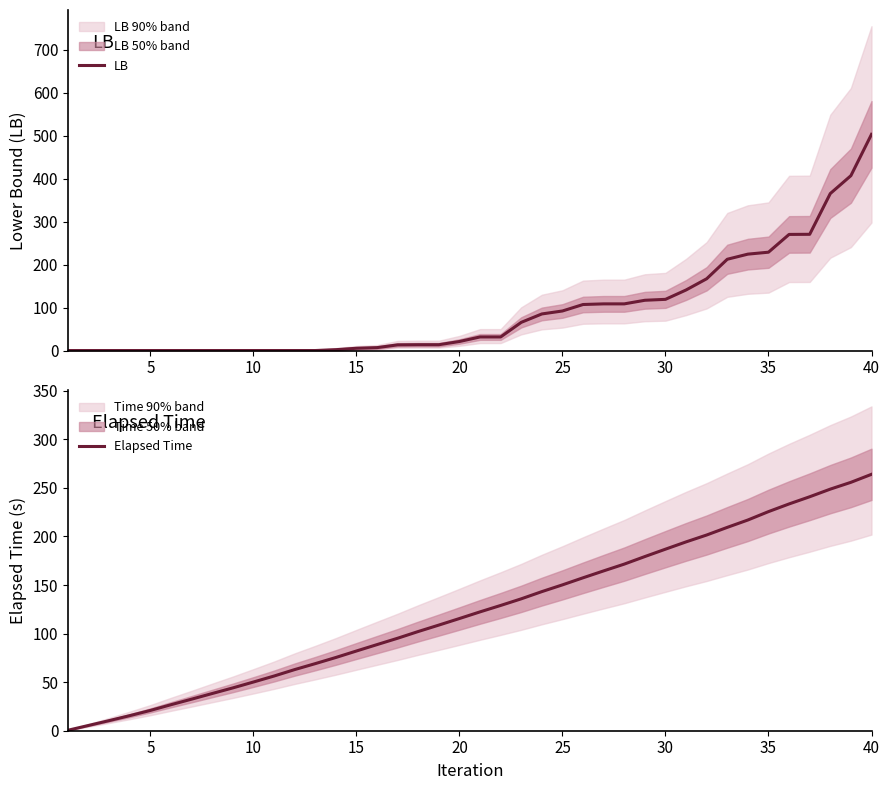

Which series has the largest total across all categories?

Elapsed Time